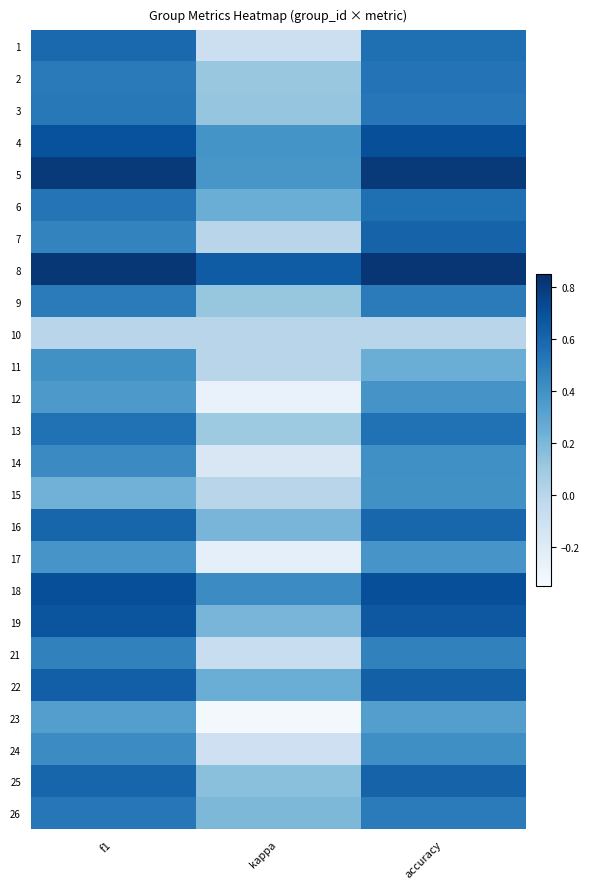

Reading right to left, transcribe all the data shown in this chart.

1: accuracy=0.6	kappa=-0.1	f1=0.6
2: accuracy=0.5	kappa=0.1	f1=0.5
3: accuracy=0.5	kappa=0.1	f1=0.5
4: accuracy=0.7	kappa=0.4	f1=0.7
5: accuracy=0.8	kappa=0.4	f1=0.8
6: accuracy=0.6	kappa=0.2	f1=0.5
7: accuracy=0.6	kappa=0.0	f1=0.5
8: accuracy=0.8	kappa=0.6	f1=0.8
9: accuracy=0.5	kappa=0.1	f1=0.5
10: accuracy=0.0	kappa=0.0	f1=0.0
11: accuracy=0.2	kappa=0.0	f1=0.4
12: accuracy=0.4	kappa=-0.3	f1=0.4
13: accuracy=0.5	kappa=0.1	f1=0.5
14: accuracy=0.4	kappa=-0.2	f1=0.4
15: accuracy=0.4	kappa=0.0	f1=0.2
16: accuracy=0.6	kappa=0.2	f1=0.6
17: accuracy=0.4	kappa=-0.2	f1=0.4
18: accuracy=0.7	kappa=0.4	f1=0.7
19: accuracy=0.7	kappa=0.2	f1=0.7
21: accuracy=0.5	kappa=-0.1	f1=0.5
22: accuracy=0.6	kappa=0.2	f1=0.6
23: accuracy=0.3	kappa=-0.3	f1=0.3
24: accuracy=0.4	kappa=-0.1	f1=0.4
25: accuracy=0.6	kappa=0.2	f1=0.6
26: accuracy=0.5	kappa=0.2	f1=0.5